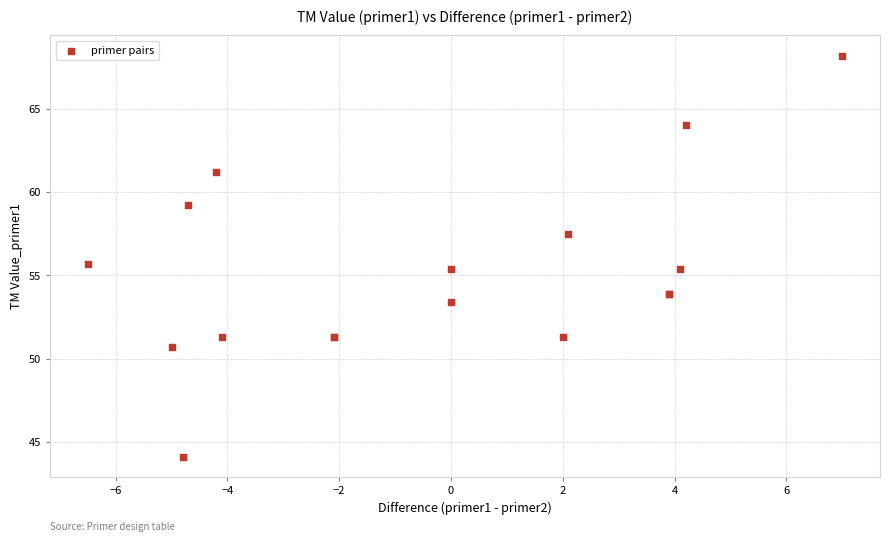

What Y value in the scatter plot is closest to 56?

55.7